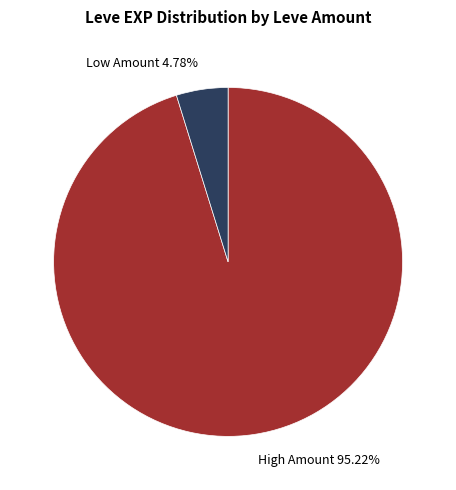

To the nearest percent, what is the average slice percentage?

50%